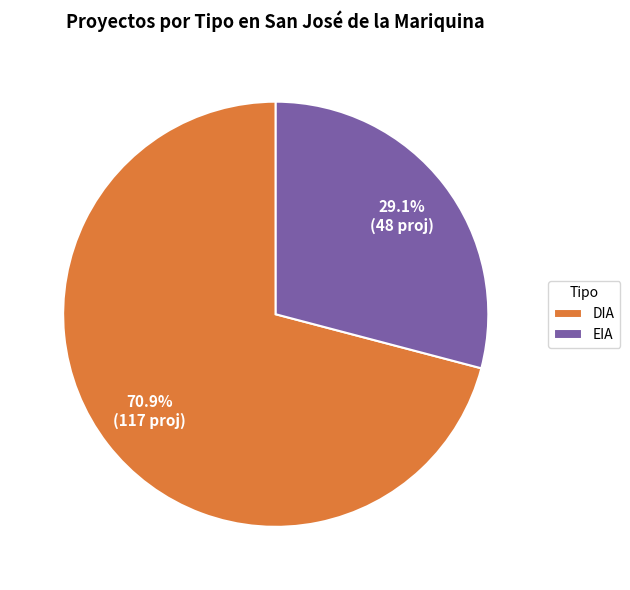

What is the majority slice?

DIA